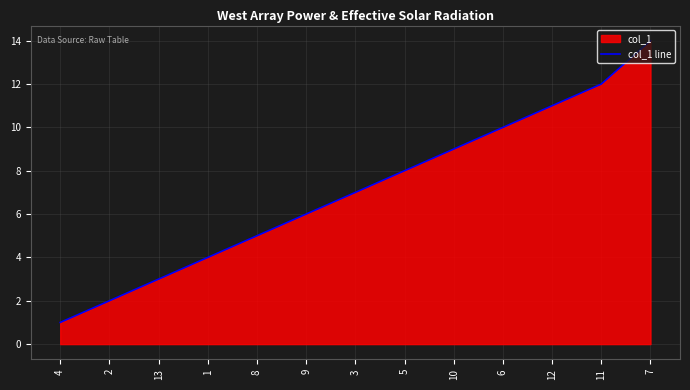

How many lines are shown in the chart?

1